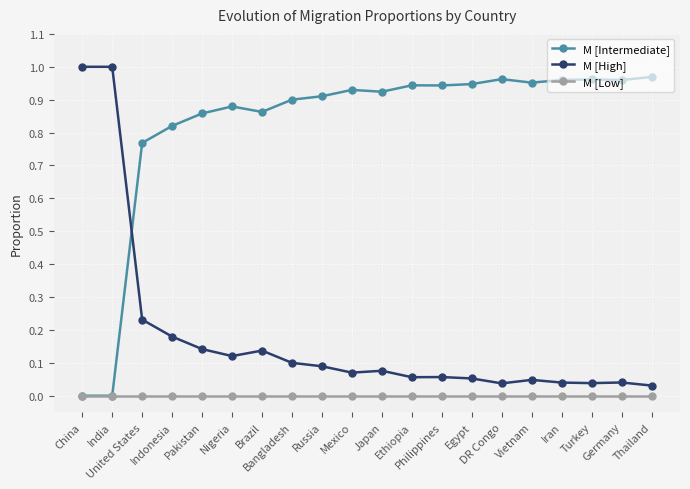

Count the number of categories in the chart.

20